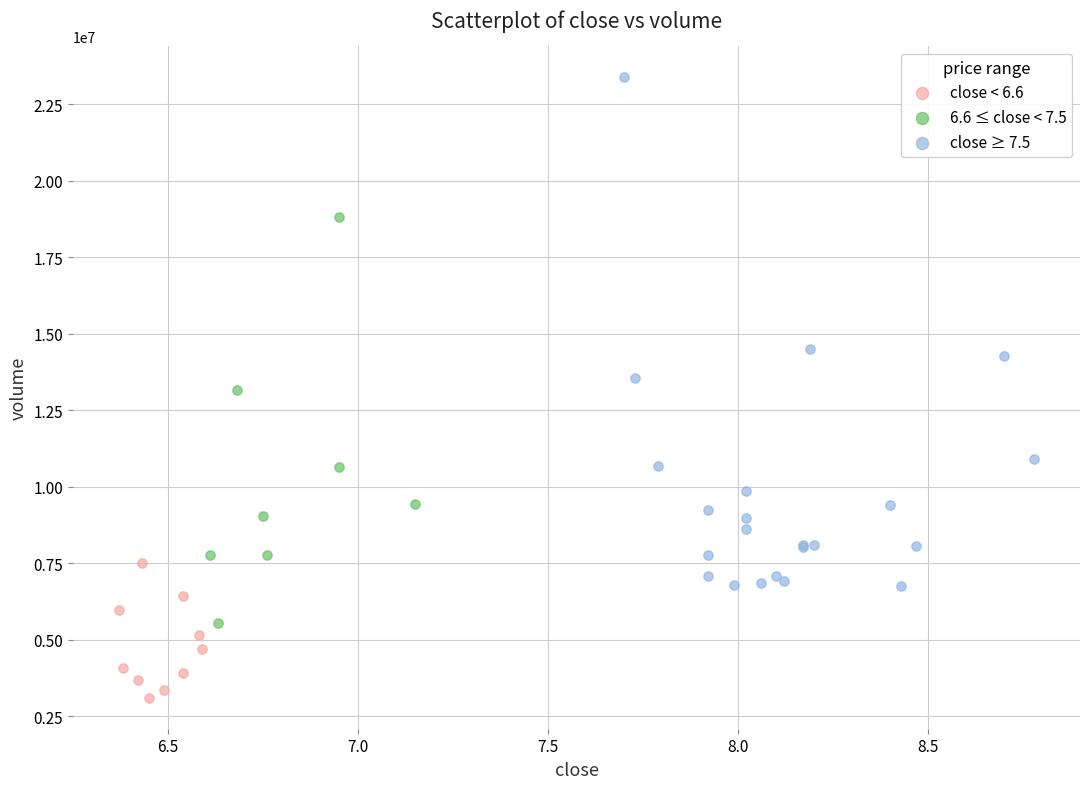

Which series has the largest Y range (max minus min)?

close ≥ 7.5